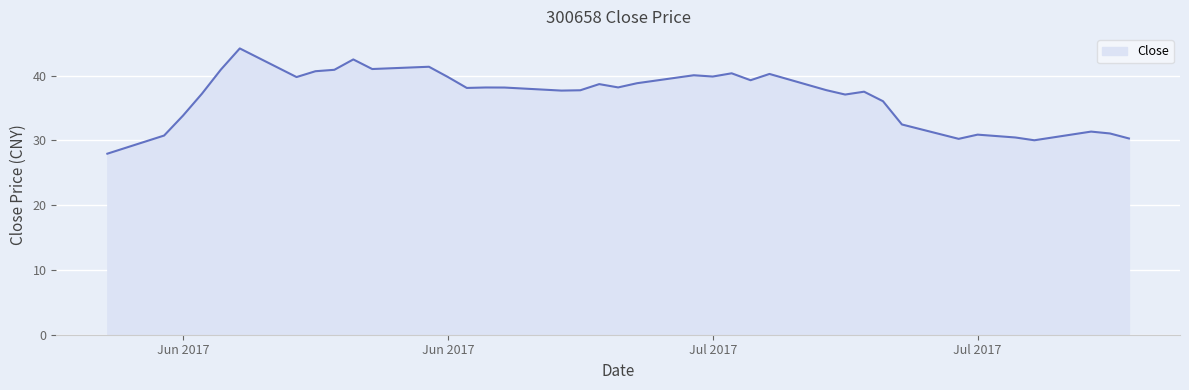

How many lines are shown in the chart?

1